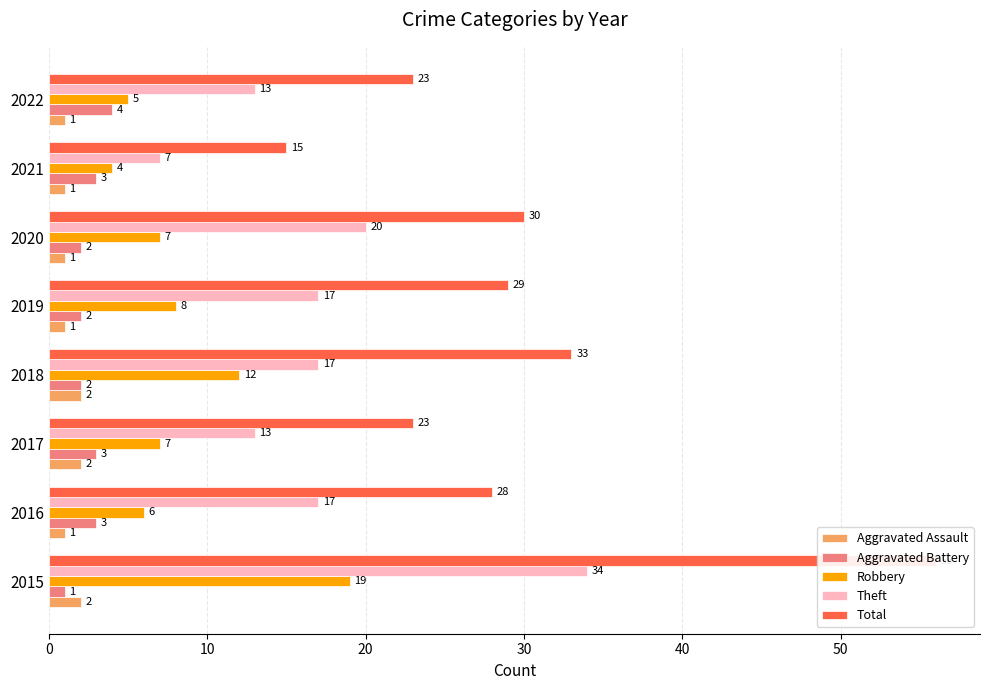

Is it true that Total equals 21 at 2021?

False